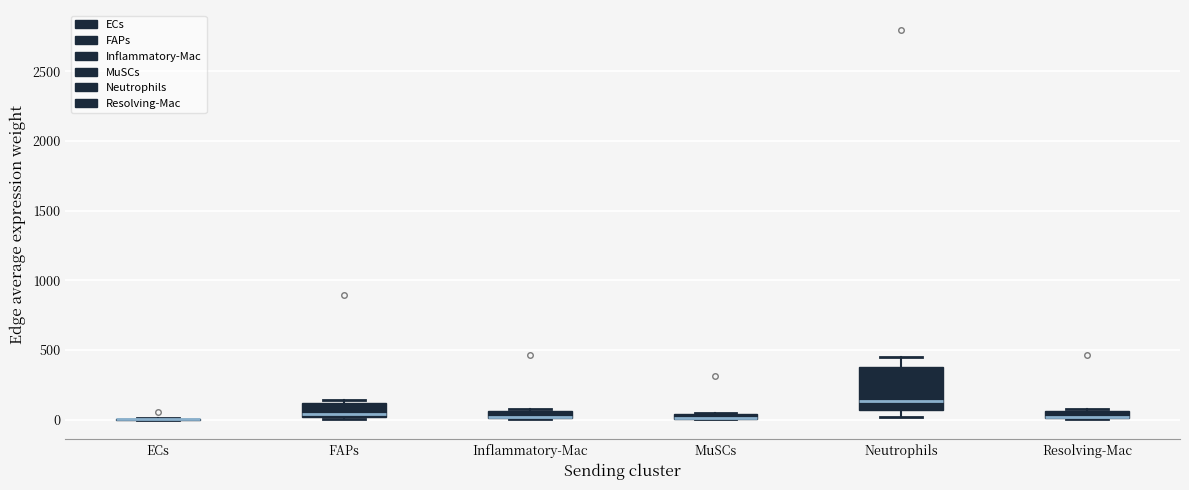

Where is the upper edge of the box for FAPs on the y-axis? The values are not printed on the chart, so give them approximately, as read against the axis.

100